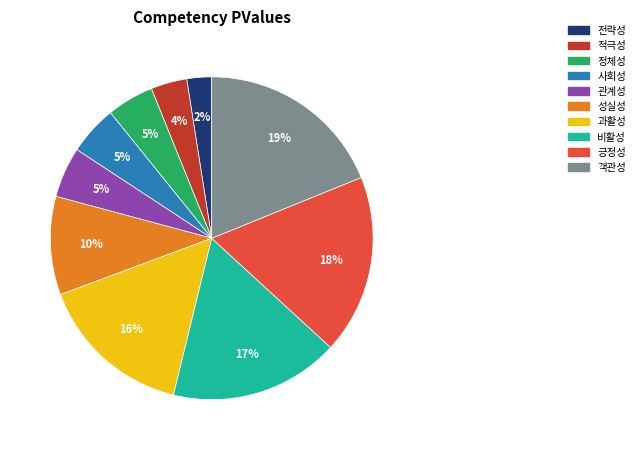

Is the sum of 긍정성 and 정체성 greater than half?

No